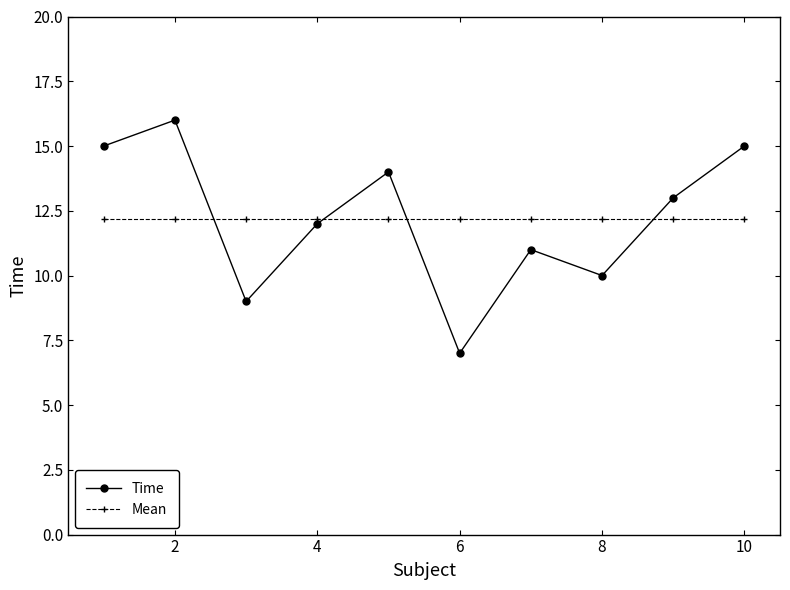

Rank the series by their maximum value, from highest to lowest.

Time, Mean